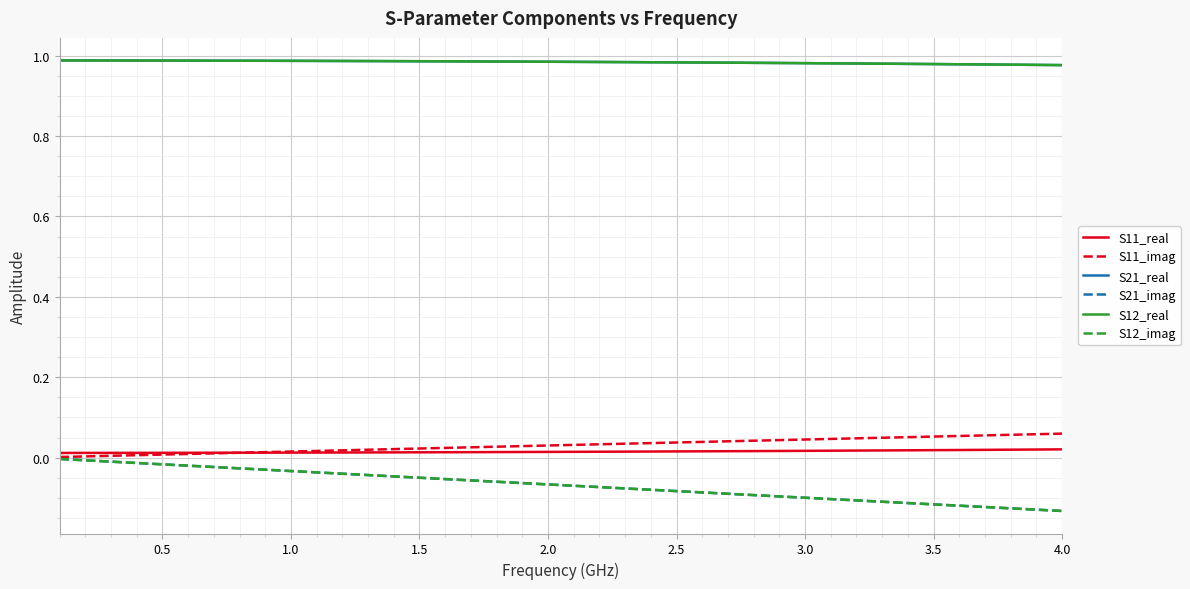

Does the chart display data point markers on the line(s)?

No